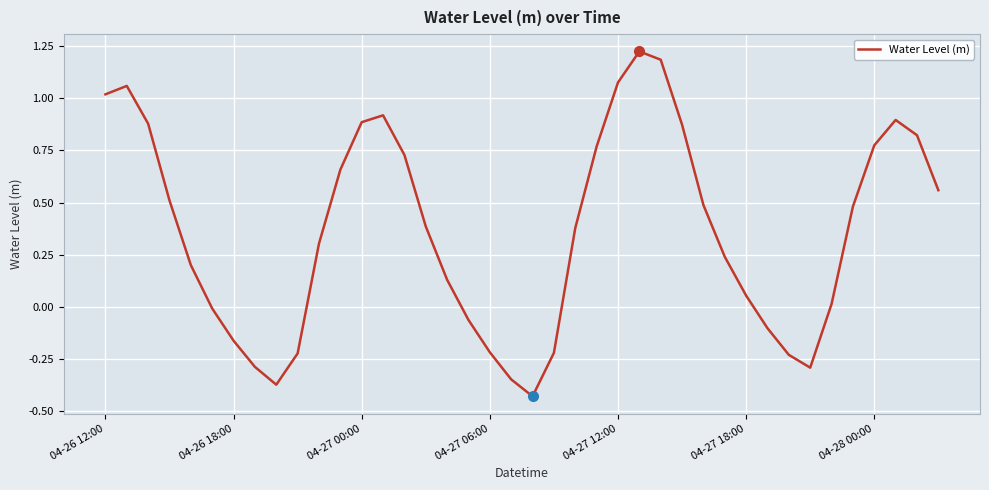

What is the difference between the maximum and minimum values?

1.7